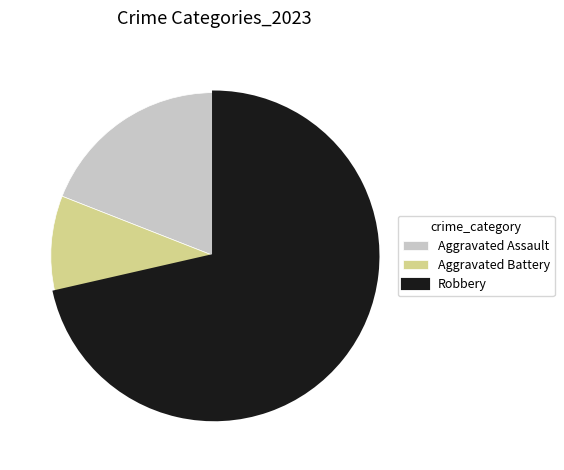

How many segments does this pie chart have?

3